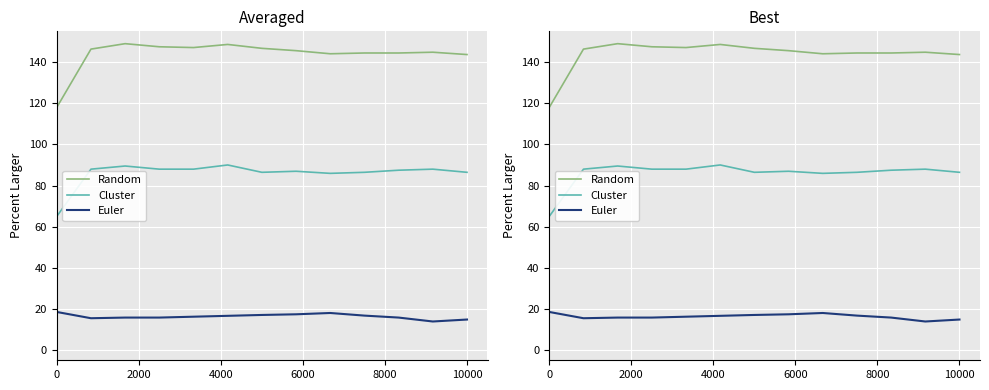

What is the difference between the maximum and minimum values in the Euler series?

4.6